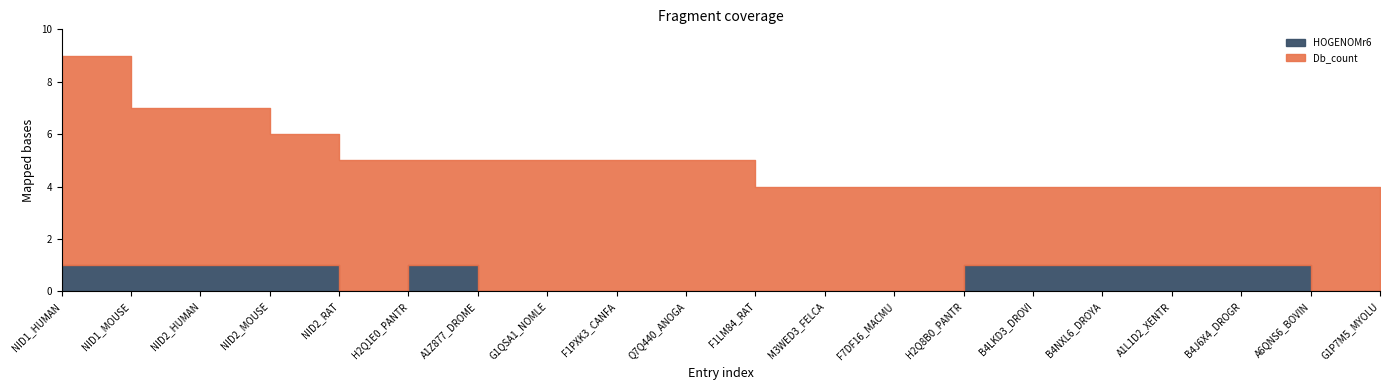

What are all the series names shown in the legend?

Db_count, HOGENOMr6